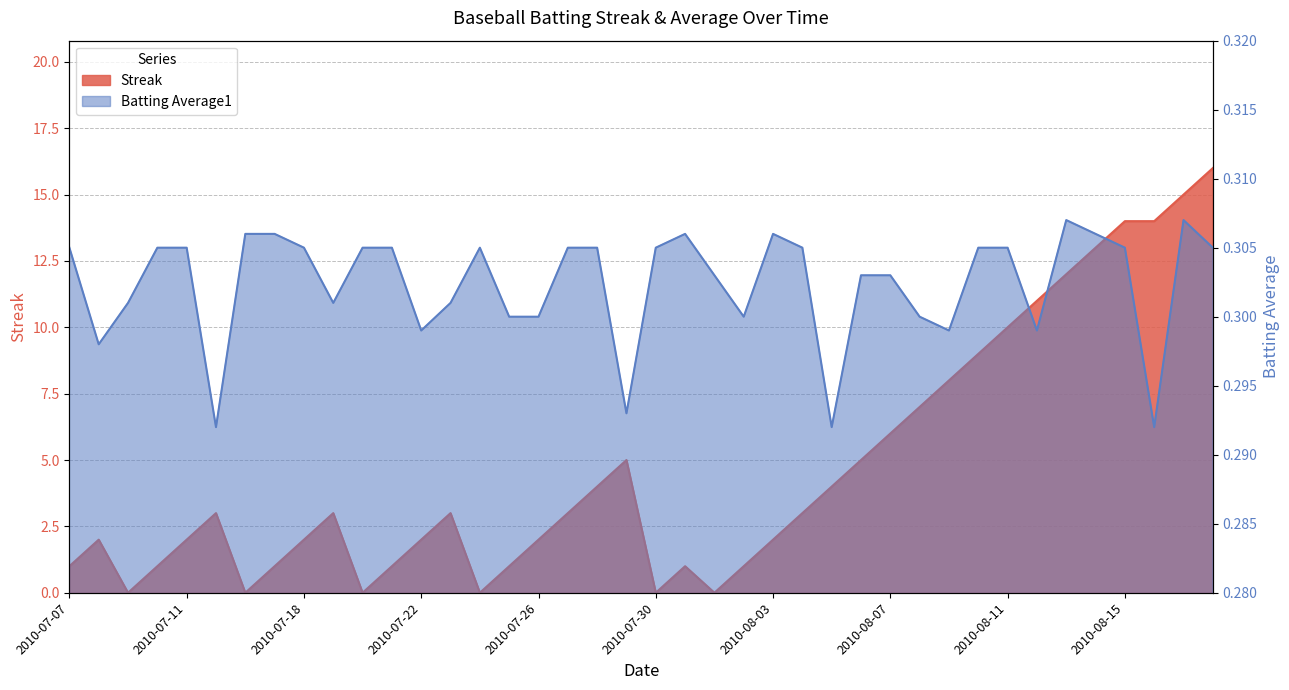

Is the value of Streak at 2010-07-20 greater than the value of Batting Average1 at 2010-07-17?

No